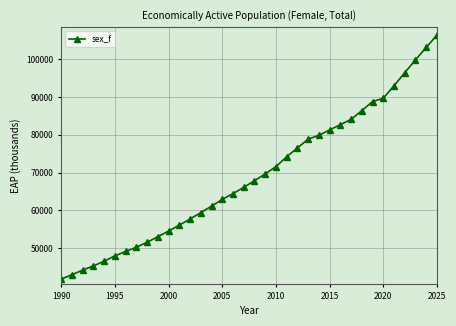

What is the sum of all values?

2485111.3